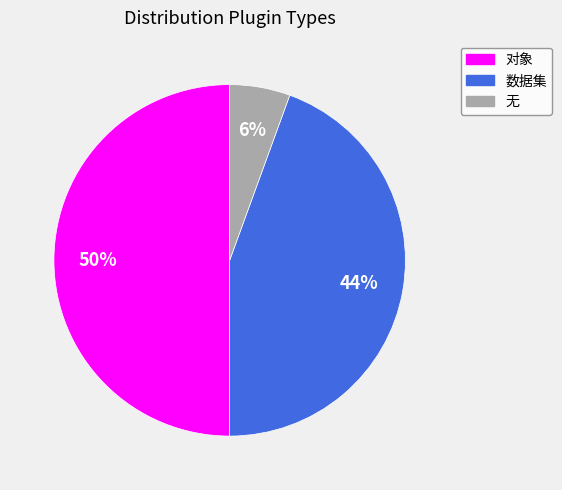

The 无 slice represents 6% of the pie. True or false?

True